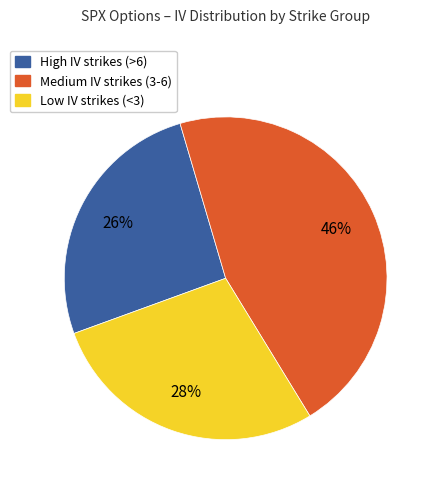

Does any single category account for the majority?

No